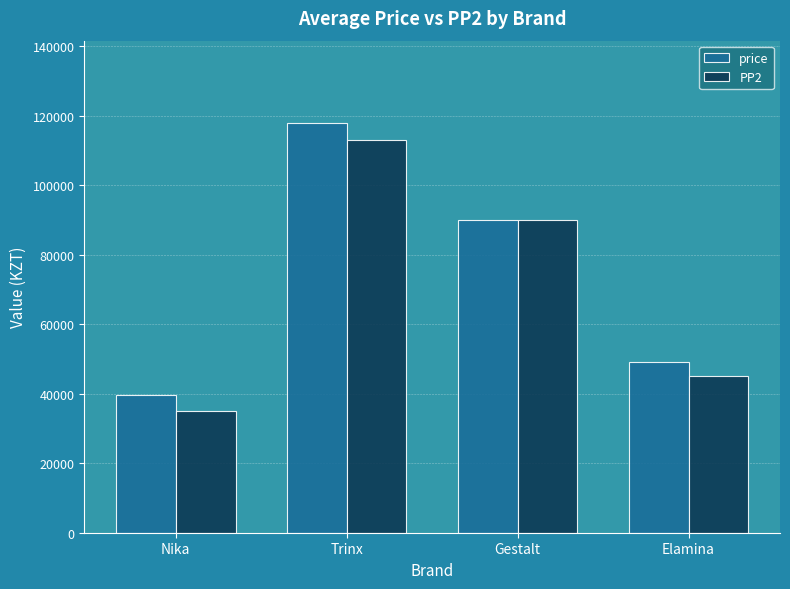

At which category does the chart reach its minimum across all series?

Nika